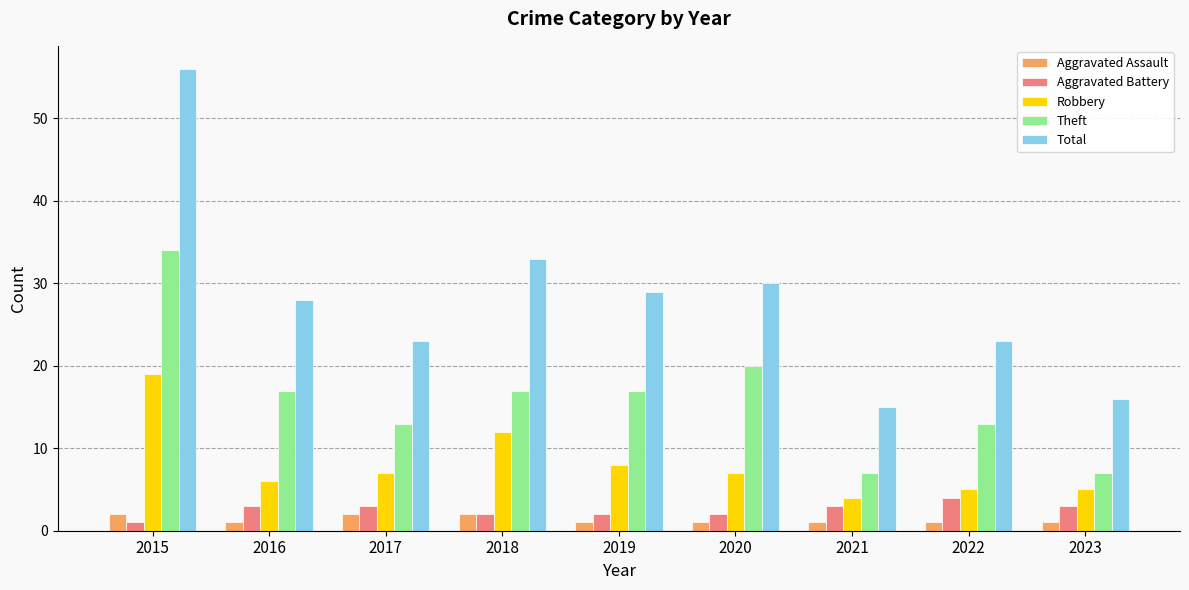

What is the difference between the maximum and minimum values in the Total series?

41